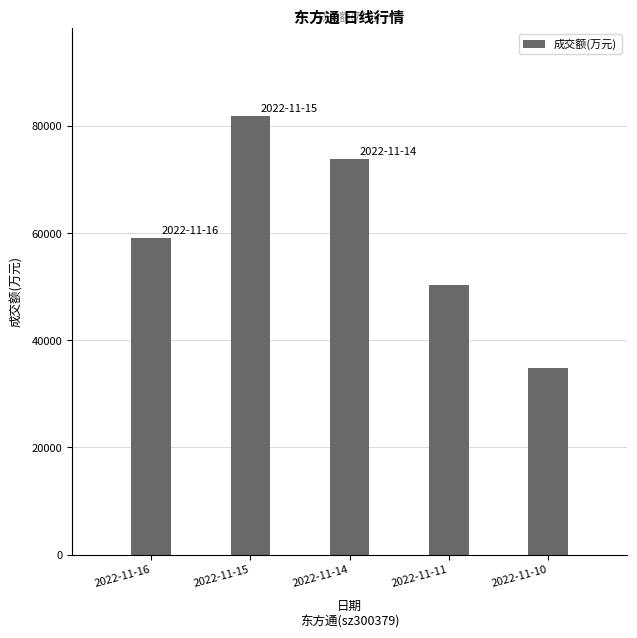

How many data points are less than 59025?

2